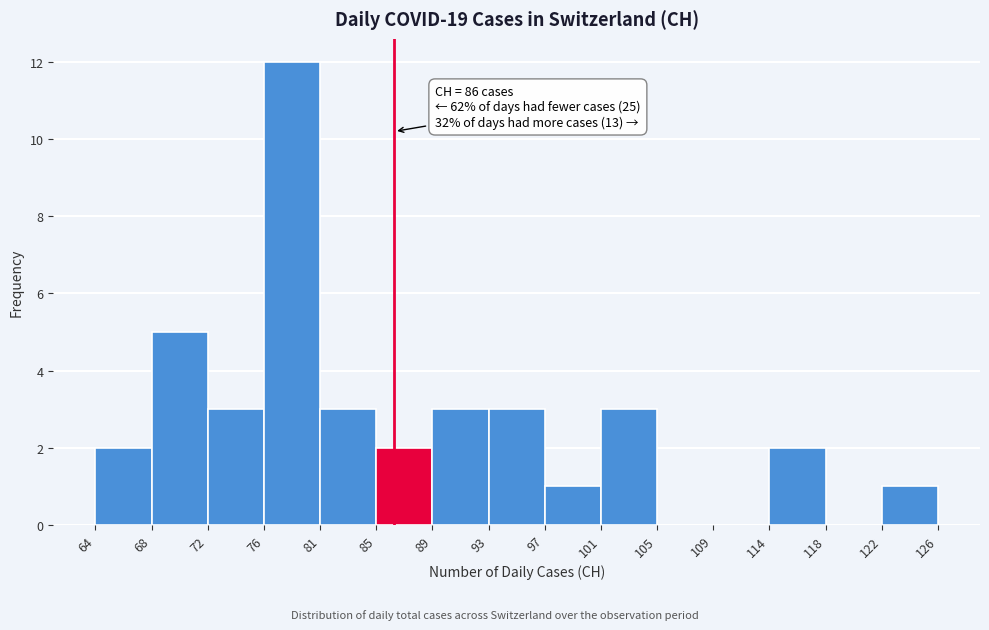

Over which range of the x-axis is the bar tallest?

76 to 81